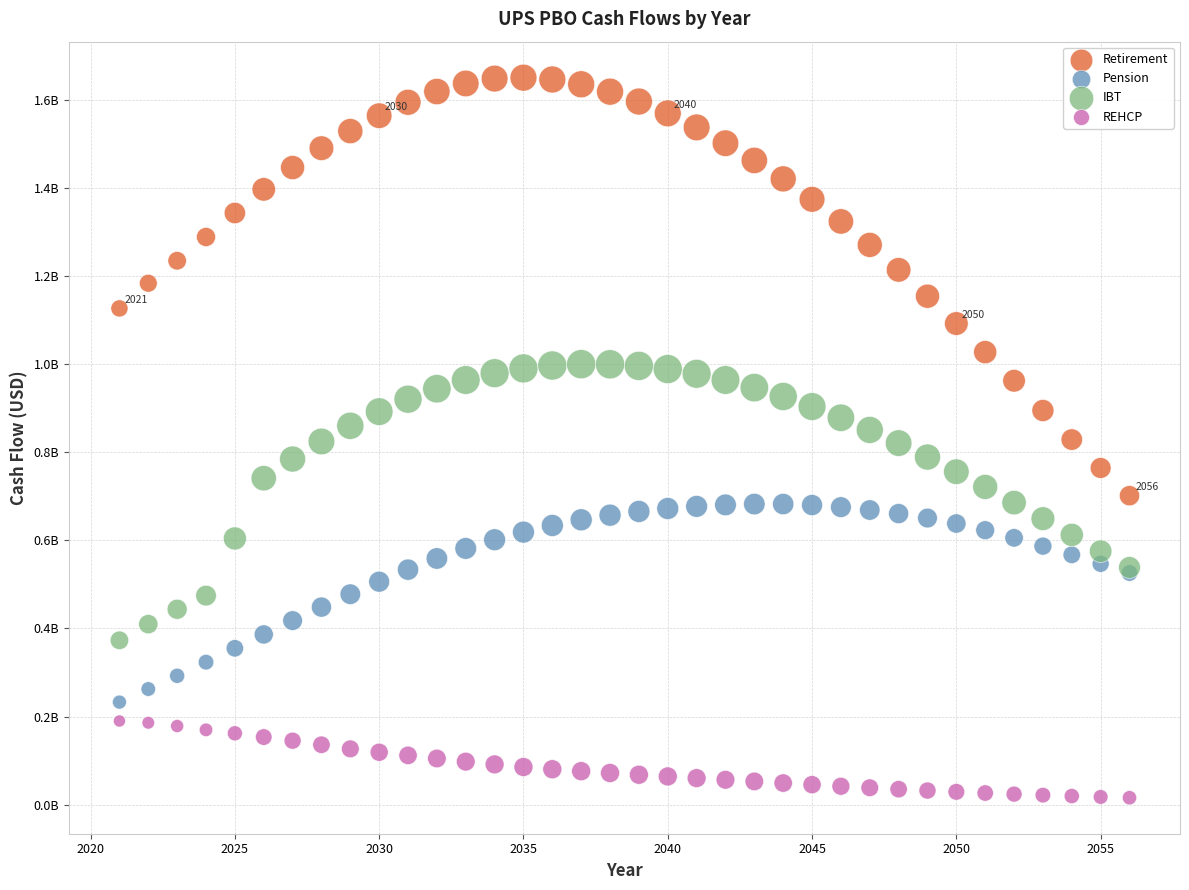

What are all the series names shown in the legend?

Retirement, Pension, IBT, REHCP